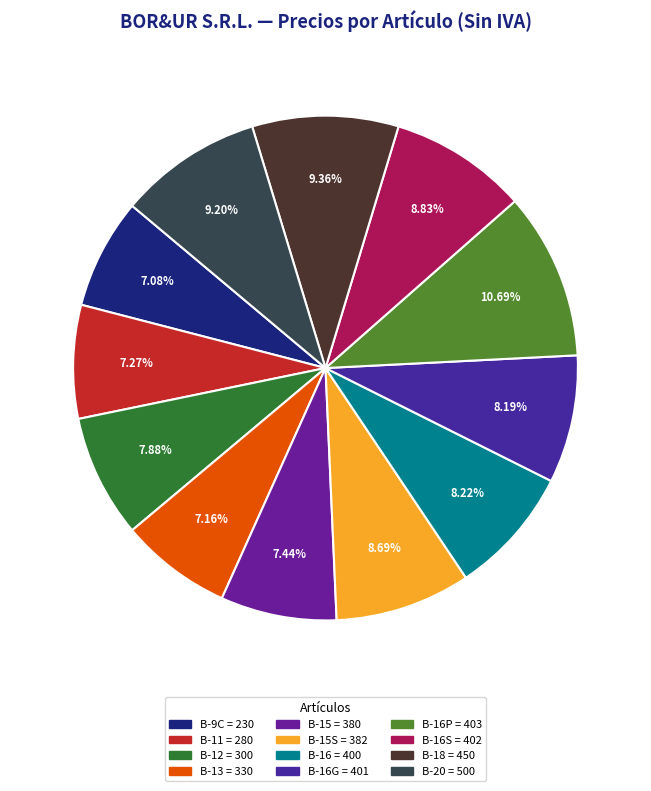

Between B-9C = 230 and B-18 = 450, which is larger?

B-18 = 450